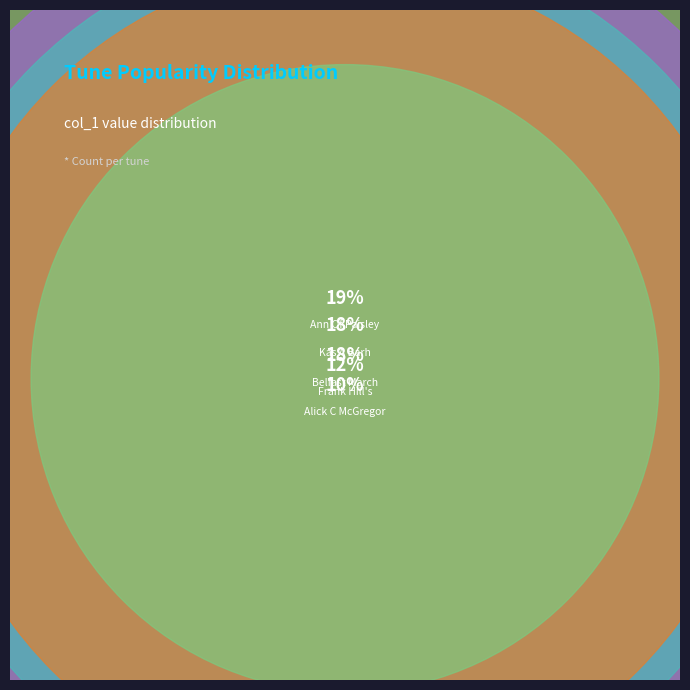

Does any single category account for the majority?

No